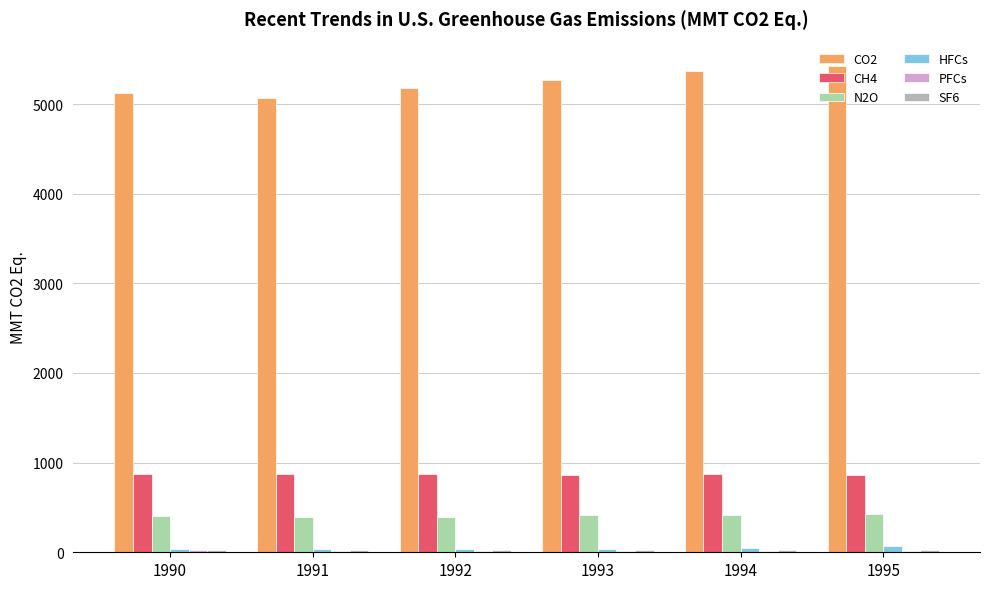

Rank the categories by N2O value from lowest to highest.

1991, 1992, 1990, 1993, 1994, 1995